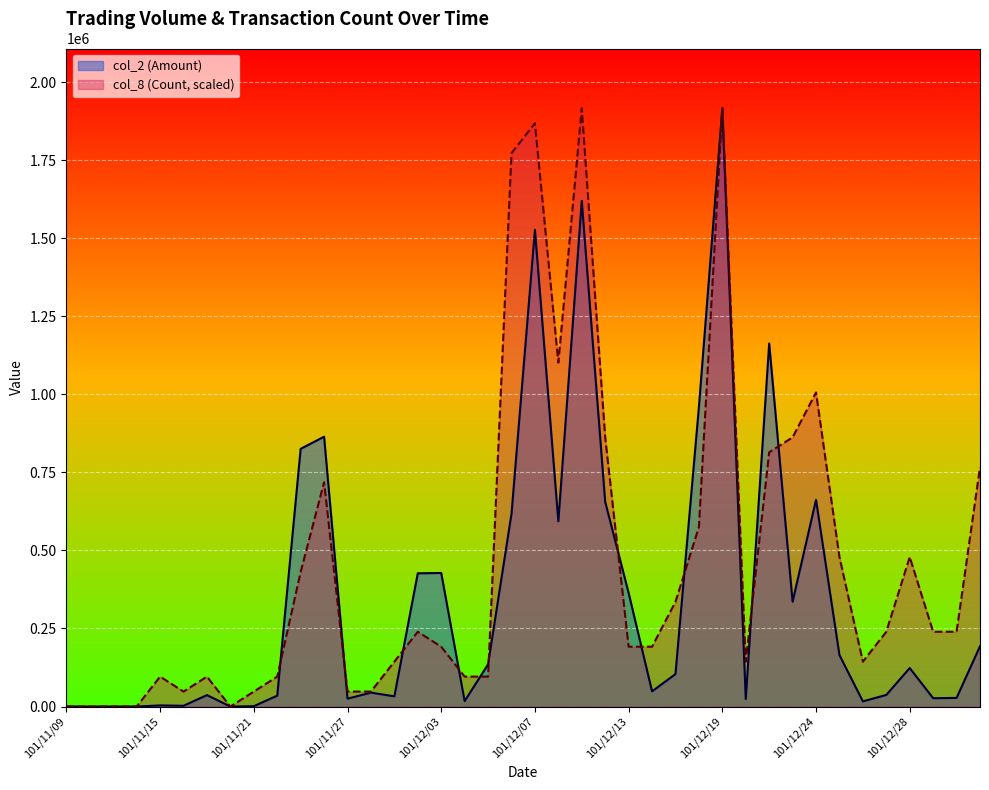

What is the difference between the highest and lowest values at 101/12/13?

172353.0